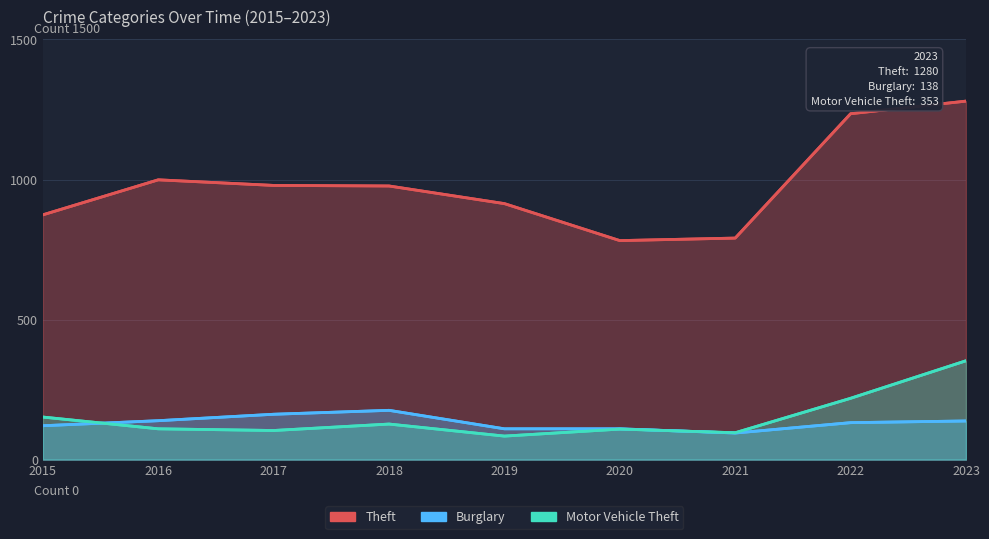

Rank the series at 2019 from lowest to highest value.

Motor Vehicle Theft, Burglary, Theft